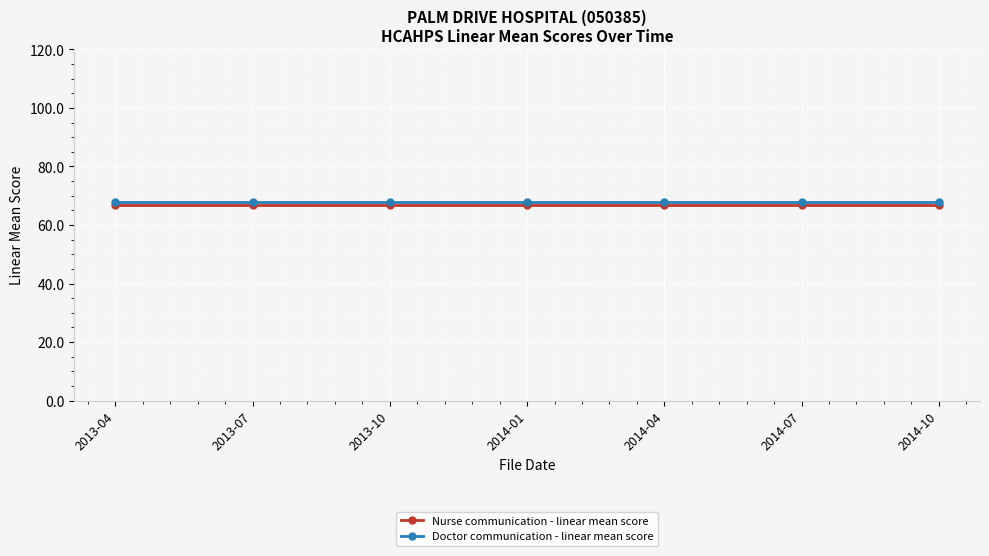

True or false: Nurse communication - linear mean score has a value of 66.9 at 2013-10.

True